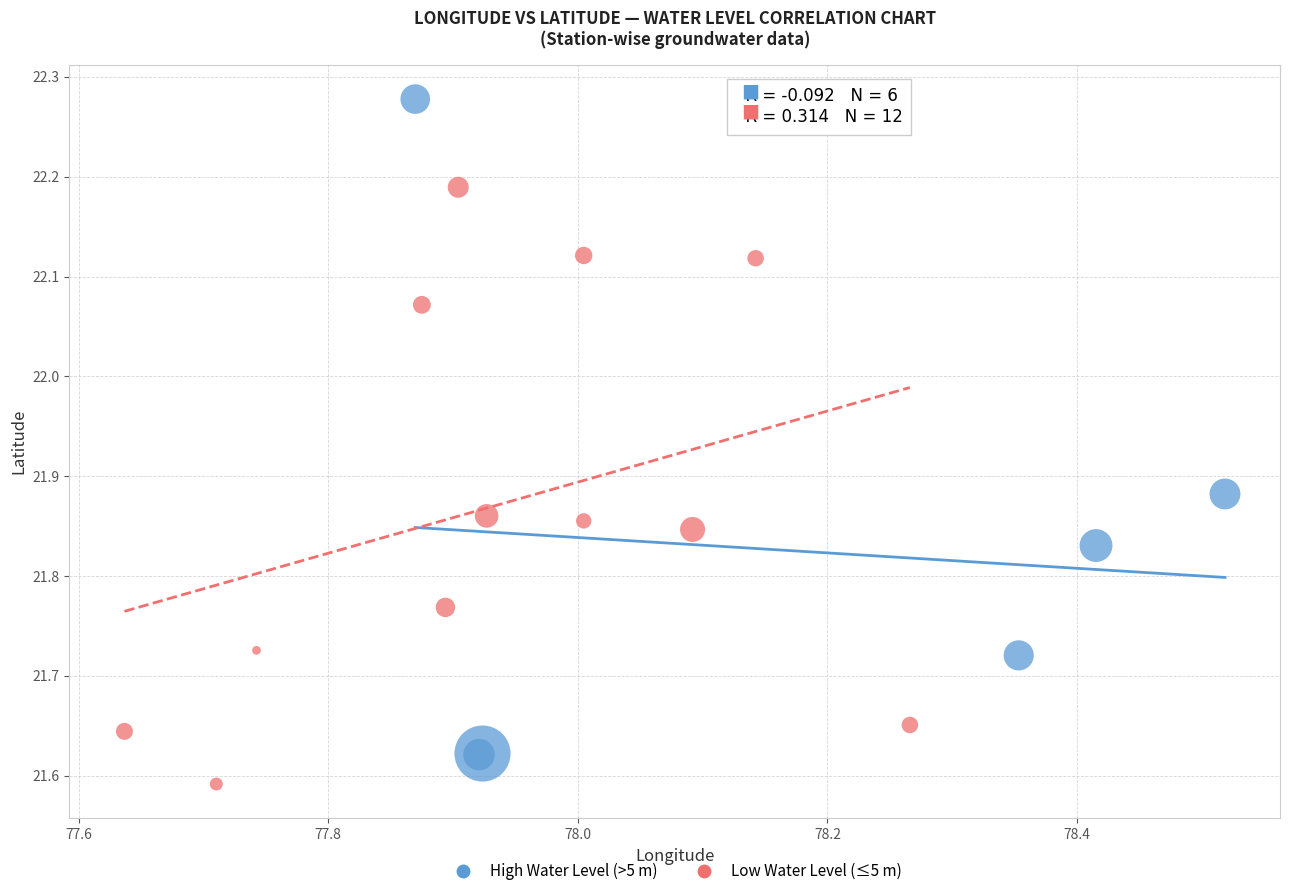

Which series has the largest Y range (max minus min)?

High Water Level (>5 m)